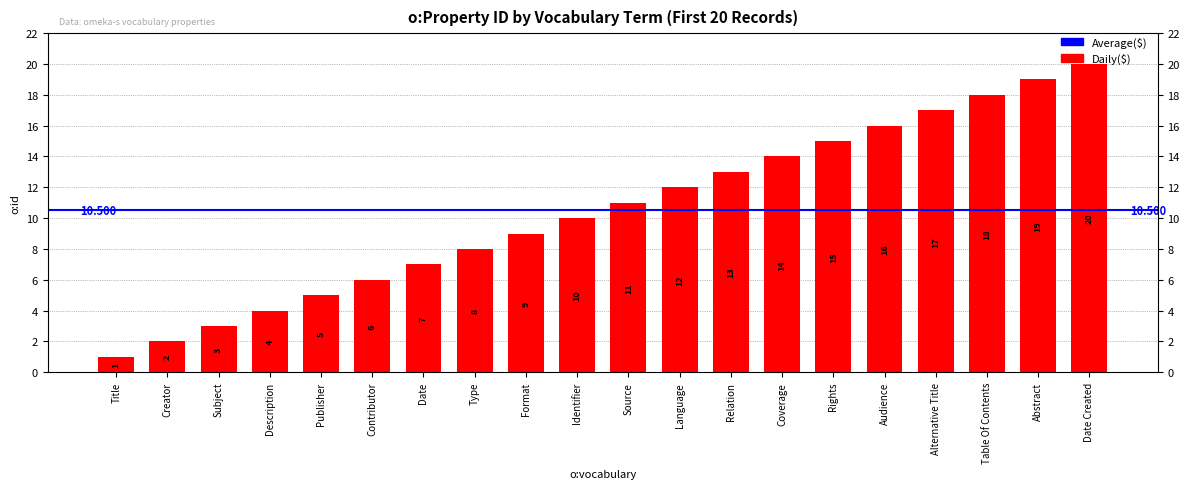

List the labels in order of value, largest first.

Date Created, Abstract, Table Of Contents, Alternative Title, Audience, Rights, Coverage, Relation, Language, Source, Identifier, Format, Type, Date, Contributor, Publisher, Description, Subject, Creator, Title